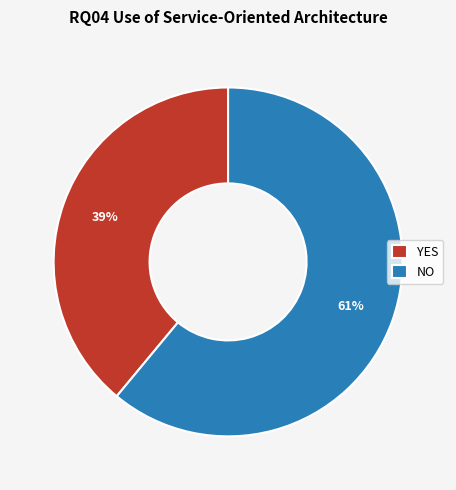

True or false: NO accounts for 61% of the total.

True